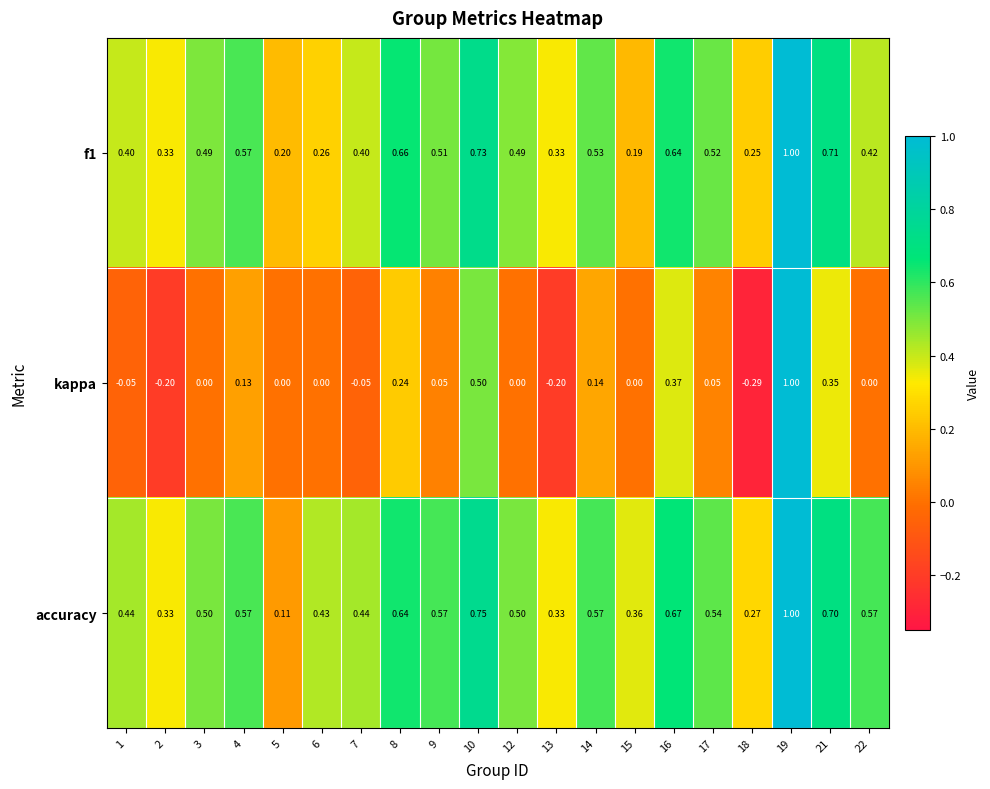

Which series has the largest total across all categories?

accuracy